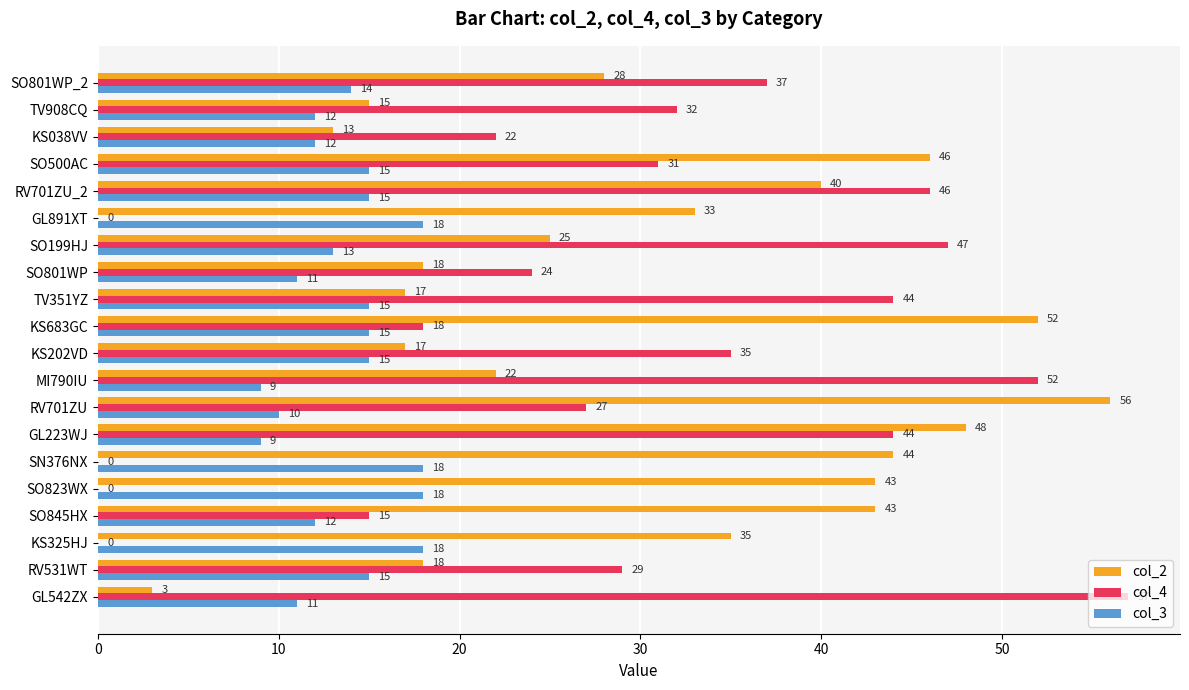

The col_4 series shows 46 at RV701ZU_2. True or false?

True